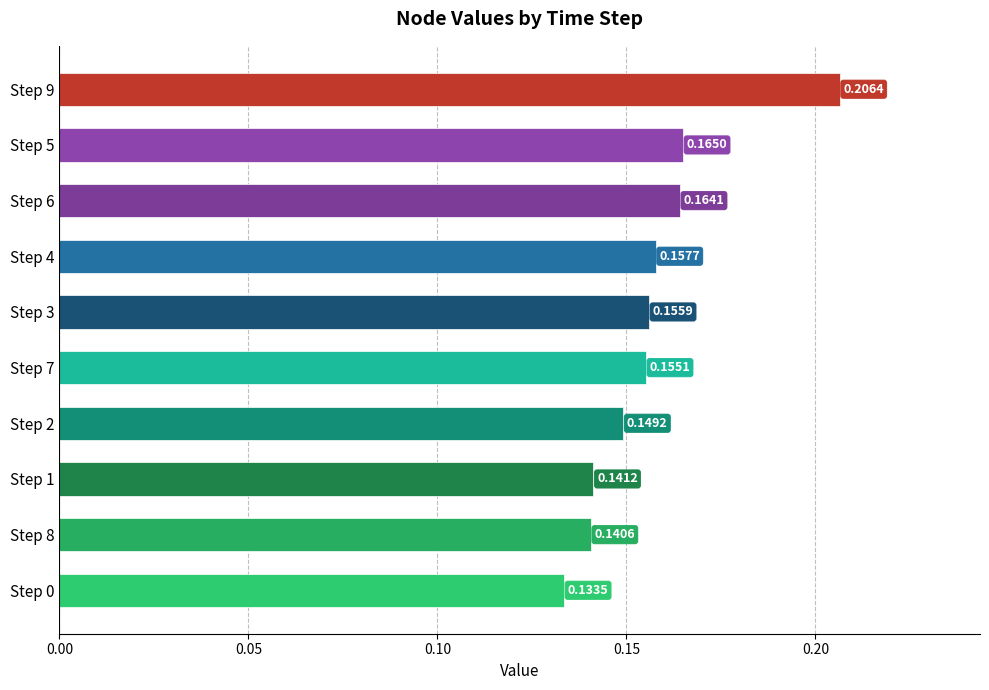

List the labels in order of value, largest first.

Step 9, Step 5, Step 6, Step 4, Step 3, Step 7, Step 2, Step 1, Step 8, Step 0